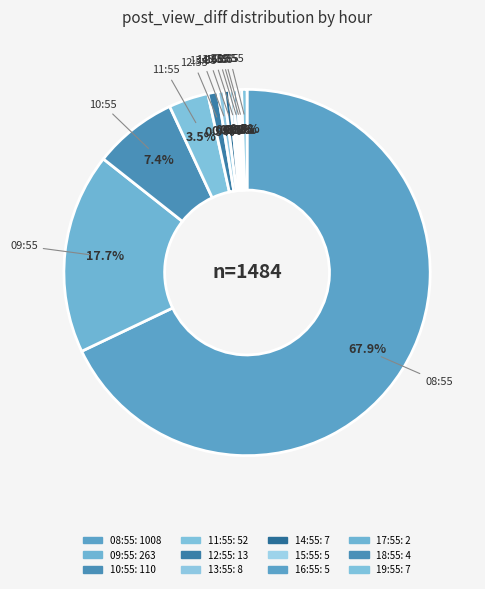

Combined, what portion of the pie is 14:55 and 09:55?

18.2%